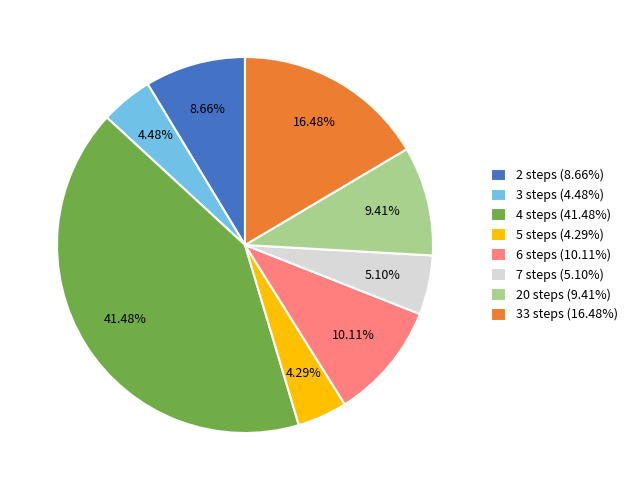

Which has a higher value, 3 steps or 2 steps?

2 steps